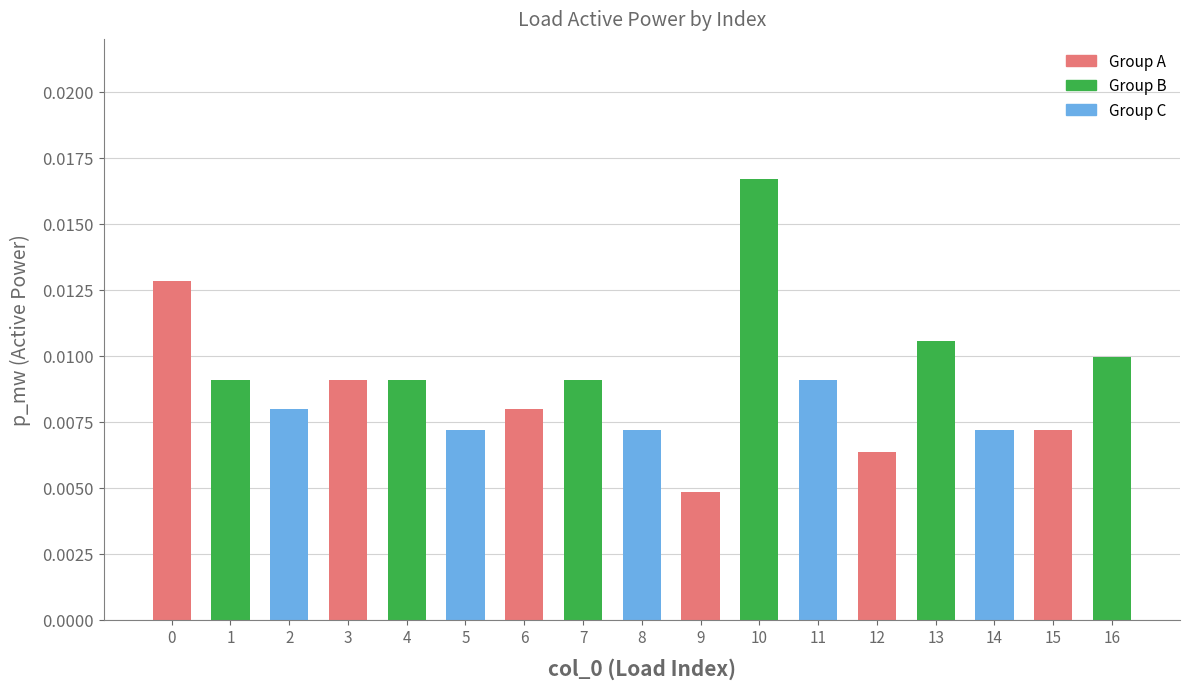

At which category does the chart reach its peak across all series?

10